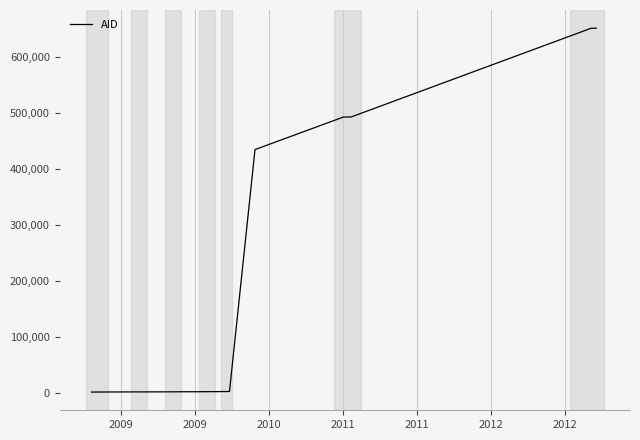

What is the greatest value displayed?

651903